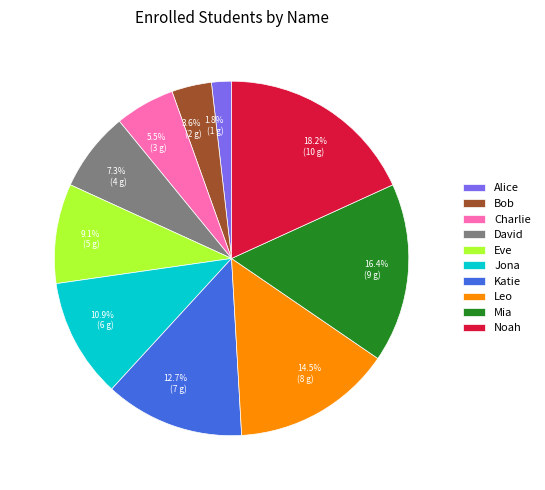

What portion of the pie excludes Katie?

87.3%